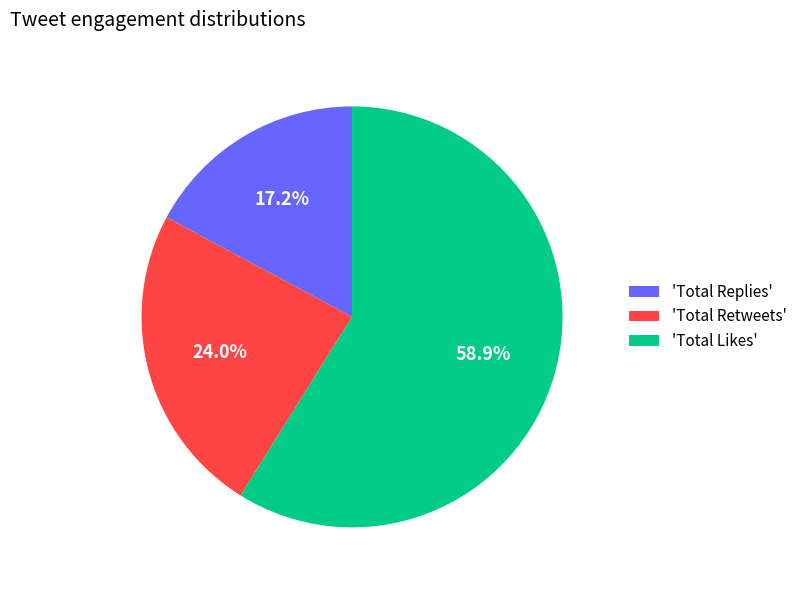

Between 'Total Retweets' and 'Total Likes', which is larger?

'Total Likes'